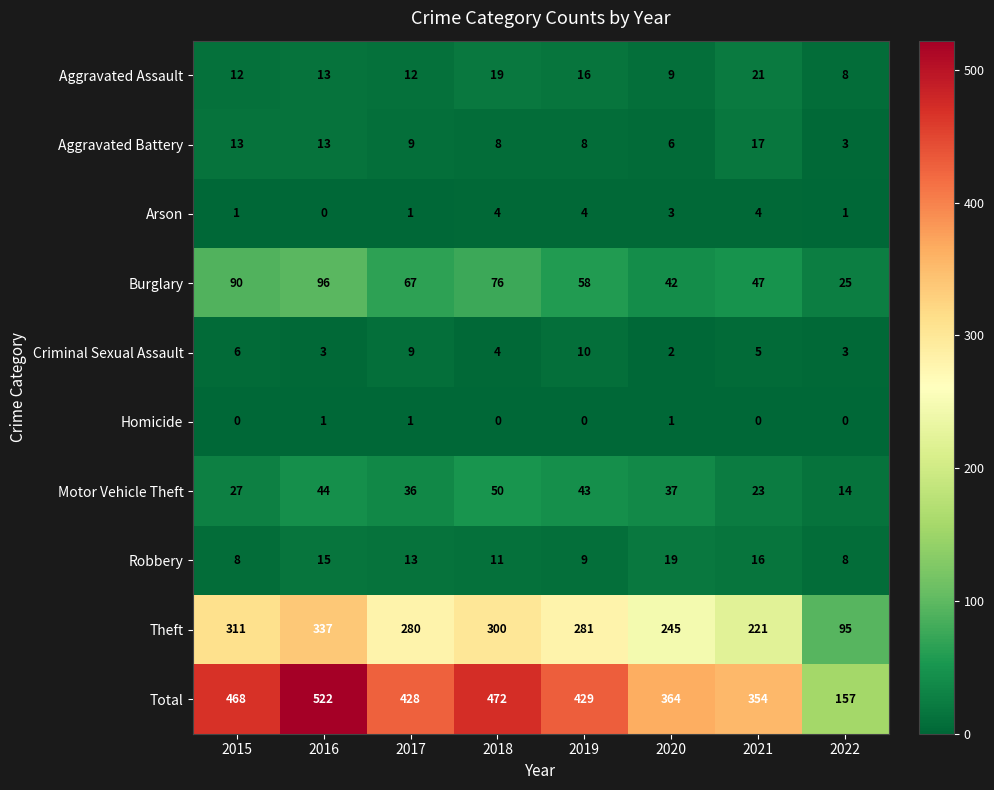

Is the value of Arson at 2020 greater than the value of Aggravated Battery at 2018?

No